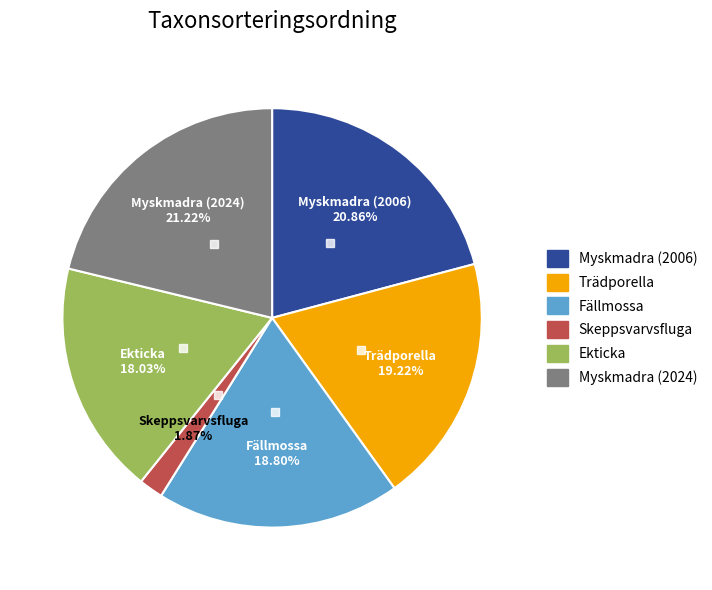

How many segments does this pie chart have?

6